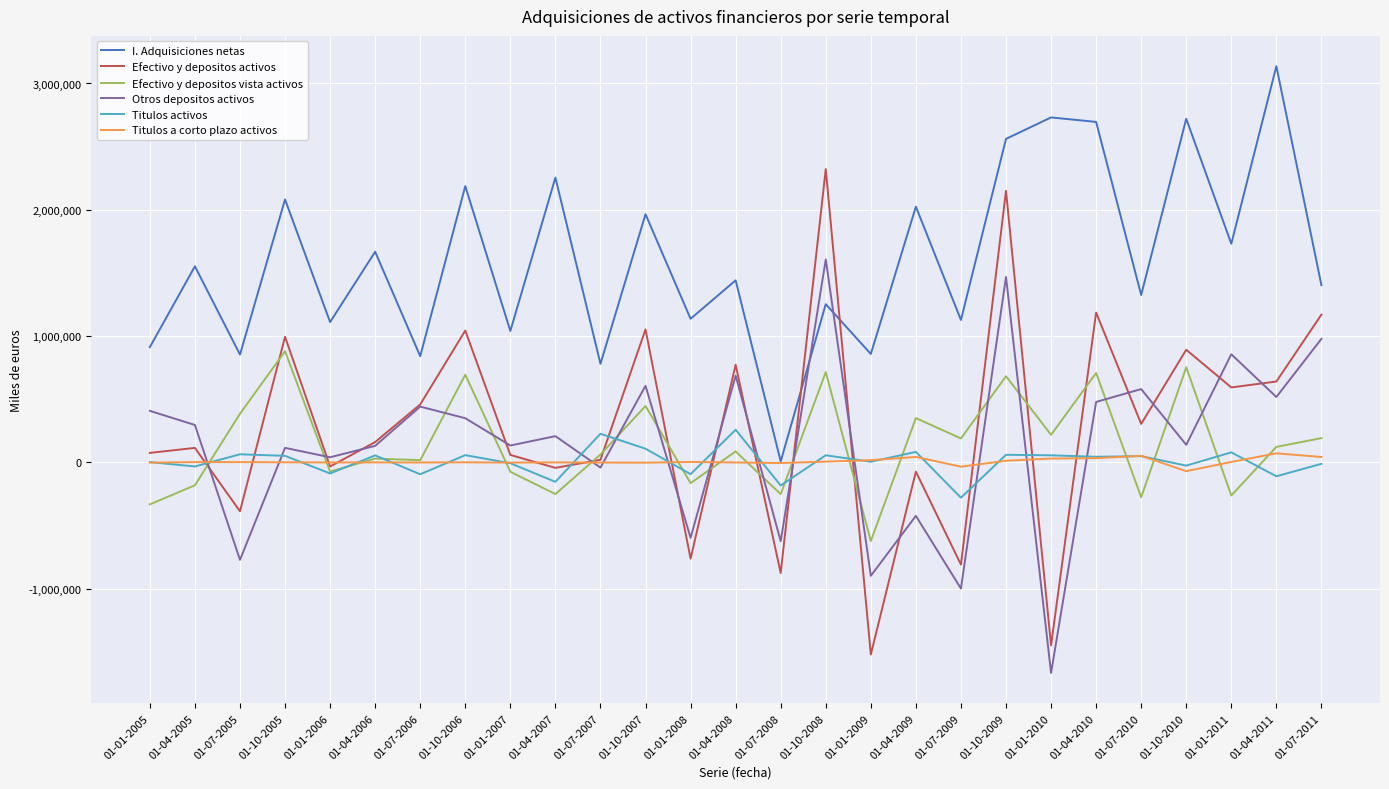

What is the spread (max minus min) of values at 01-10-2005?

2081020